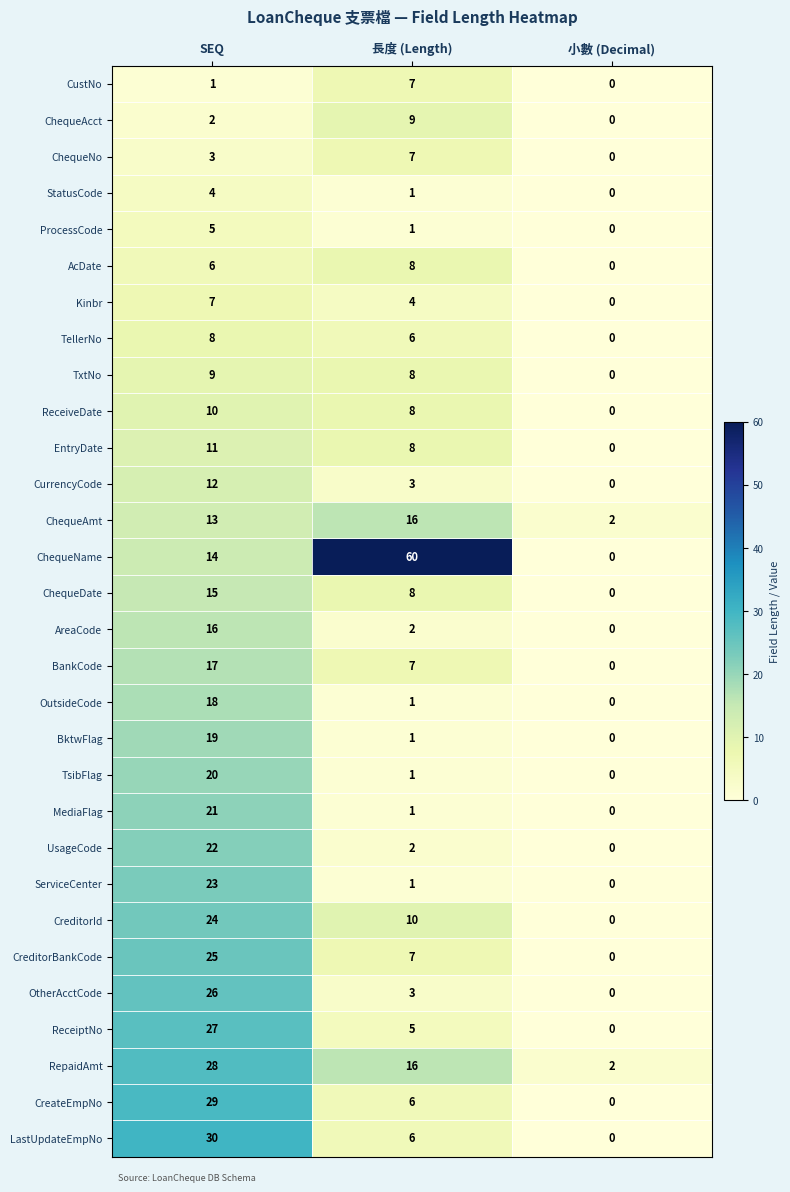

How many values in StatusCode are above zero?

2